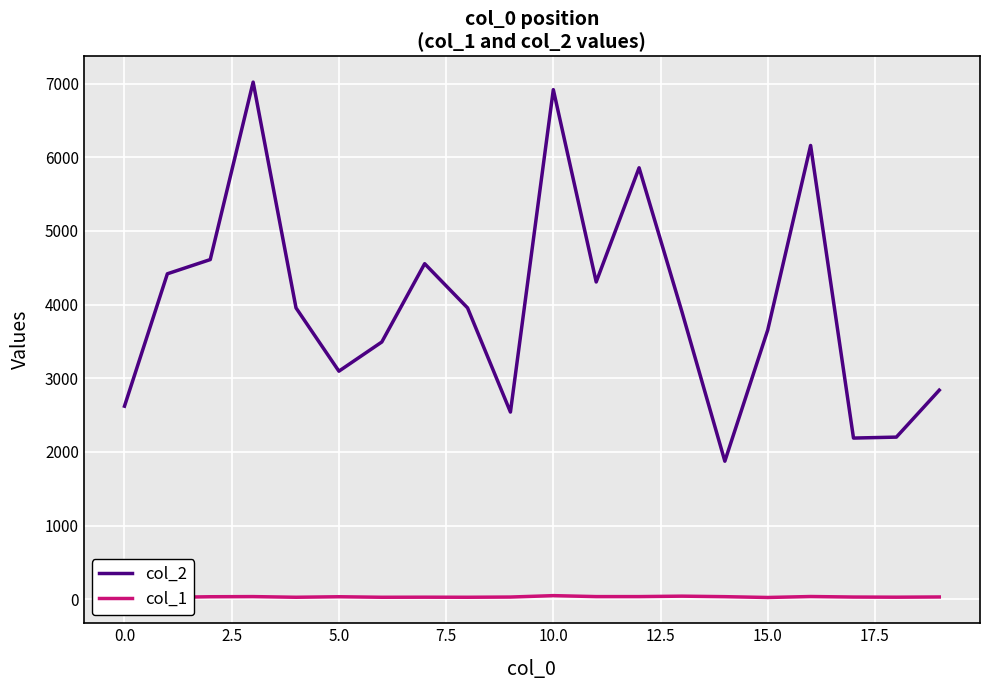

Which series has the largest range (max minus min)?

col_2